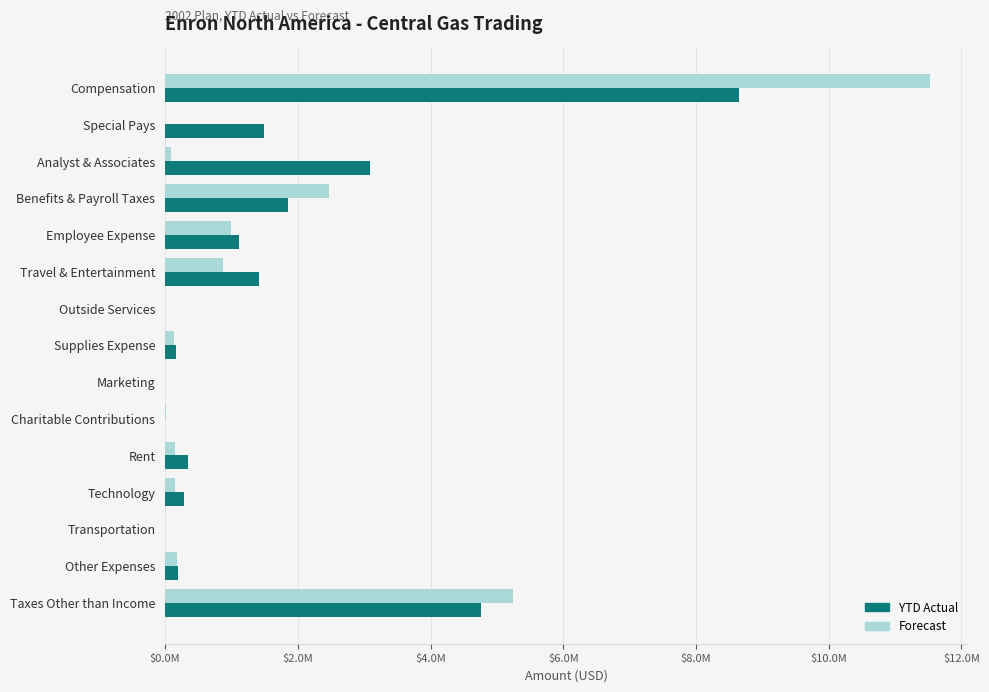

What is the sum of all YTD Actual values?

23348090.1